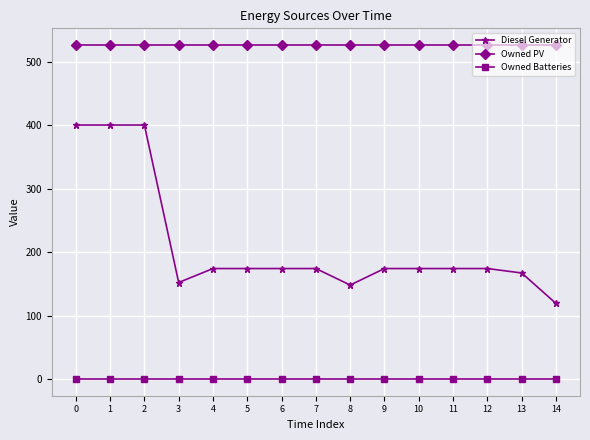

How many distinct data groups are displayed?

3